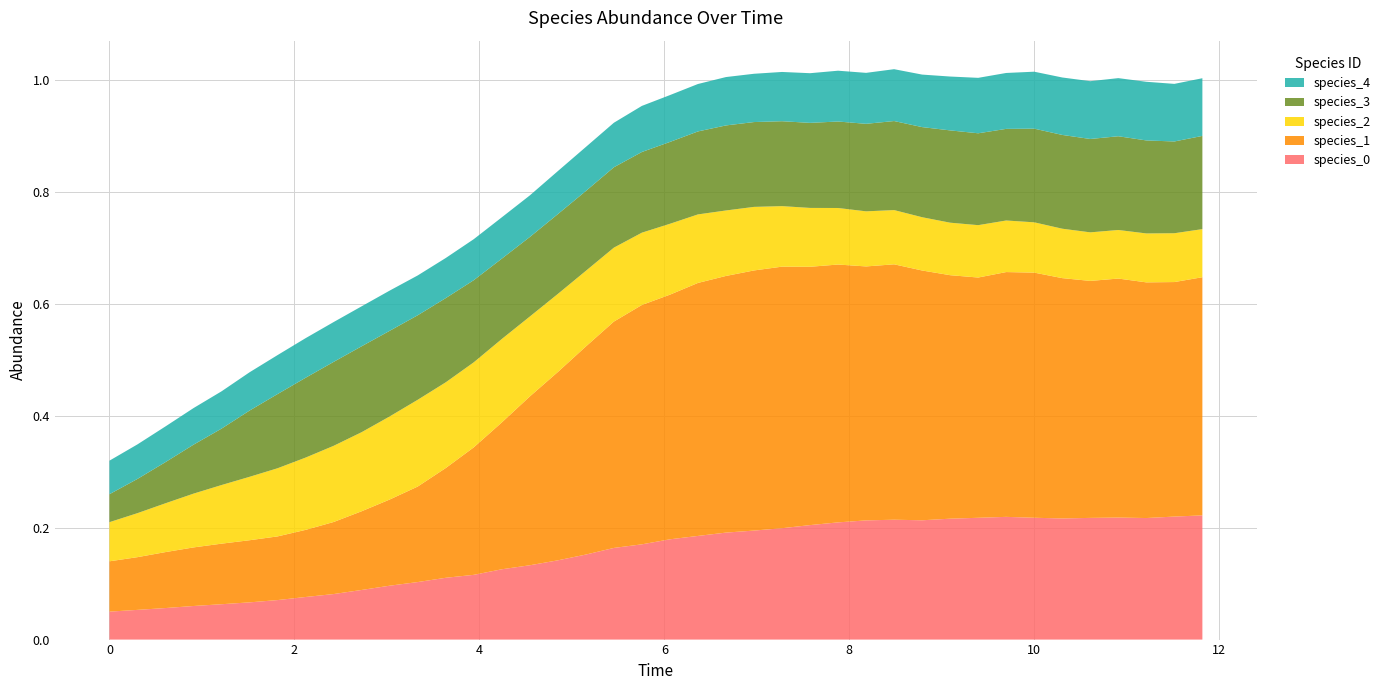

Reading left to right, extract all data points from this chart.

species_0: 0=0.1	1=0.1	2=0.1	3=0.1	4=0.1	5=0.1	6=0.1	7=0.1	8=0.1	9=0.1	10=0.1	11=0.1	12=0.1	13=0.1	14=0.1	15=0.1	16=0.1	17=0.2	18=0.2	19=0.2	20=0.2	21=0.2	22=0.2	23=0.2	24=0.2	25=0.2	26=0.2	27=0.2	28=0.2	29=0.2	30=0.2	31=0.2	32=0.2	33=0.2	34=0.2	35=0.2	36=0.2	37=0.2	38=0.2	39=0.2
species_1: 0=0.1	1=0.1	2=0.1	3=0.1	4=0.1	5=0.1	6=0.1	7=0.1	8=0.1	9=0.1	10=0.2	11=0.2	12=0.2	13=0.2	14=0.3	15=0.3	16=0.3	17=0.4	18=0.4	19=0.4	20=0.4	21=0.5	22=0.5	23=0.5	24=0.5	25=0.5	26=0.5	27=0.5	28=0.5	29=0.4	30=0.4	31=0.4	32=0.4	33=0.4	34=0.4	35=0.4	36=0.4	37=0.4	38=0.4	39=0.4
species_2: 0=0.1	1=0.1	2=0.1	3=0.1	4=0.1	5=0.1	6=0.1	7=0.1	8=0.1	9=0.1	10=0.1	11=0.2	12=0.2	13=0.2	14=0.1	15=0.1	16=0.1	17=0.1	18=0.1	19=0.1	20=0.1	21=0.1	22=0.1	23=0.1	24=0.1	25=0.1	26=0.1	27=0.1	28=0.1	29=0.1	30=0.1	31=0.1	32=0.1	33=0.1	34=0.1	35=0.1	36=0.1	37=0.1	38=0.1	39=0.1
species_3: 0=0.1	1=0.1	2=0.1	3=0.1	4=0.1	5=0.1	6=0.1	7=0.1	8=0.2	9=0.2	10=0.2	11=0.2	12=0.2	13=0.1	14=0.1	15=0.1	16=0.1	17=0.1	18=0.1	19=0.1	20=0.1	21=0.1	22=0.2	23=0.2	24=0.2	25=0.2	26=0.2	27=0.2	28=0.2	29=0.2	30=0.2	31=0.2	32=0.2	33=0.2	34=0.2	35=0.2	36=0.2	37=0.2	38=0.2	39=0.2
species_4: 0=0.1	1=0.1	2=0.1	3=0.1	4=0.1	5=0.1	6=0.1	7=0.1	8=0.1	9=0.1	10=0.1	11=0.1	12=0.1	13=0.1	14=0.1	15=0.1	16=0.1	17=0.1	18=0.1	19=0.1	20=0.1	21=0.1	22=0.1	23=0.1	24=0.1	25=0.1	26=0.1	27=0.1	28=0.1	29=0.1	30=0.1	31=0.1	32=0.1	33=0.1	34=0.1	35=0.1	36=0.1	37=0.1	38=0.1	39=0.1